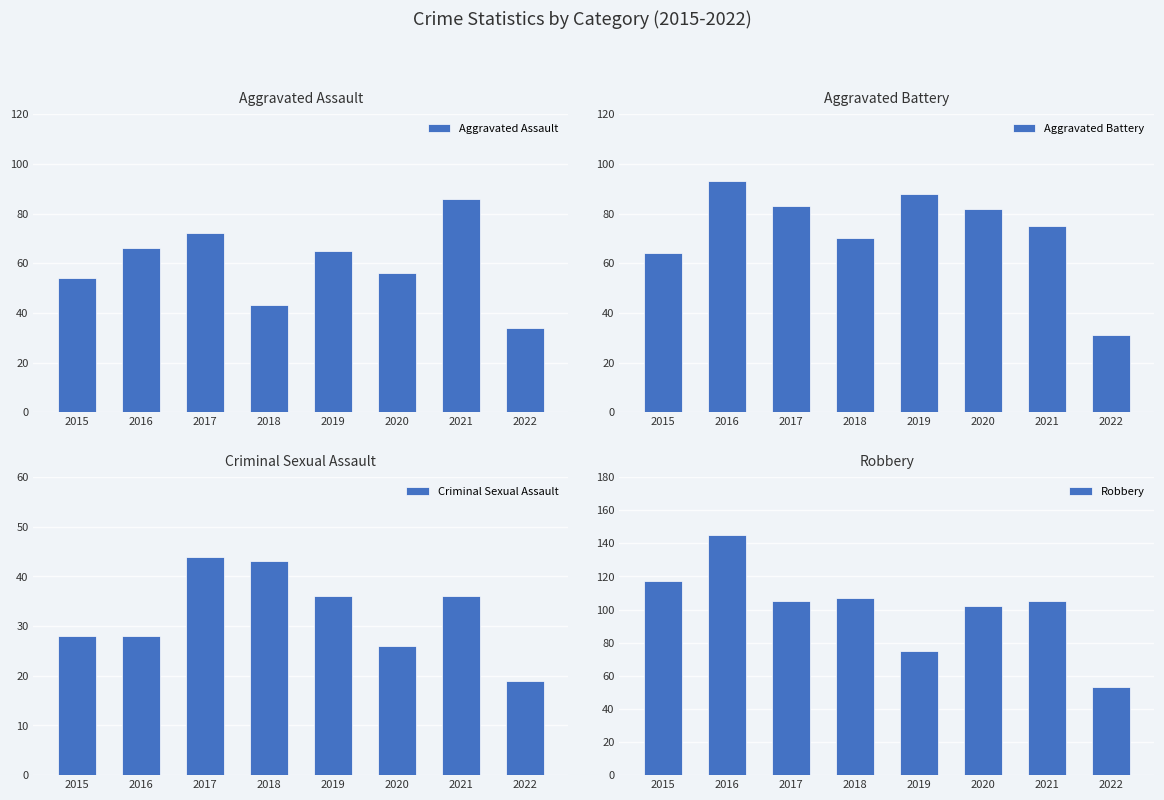

How many data points does each series have?

8